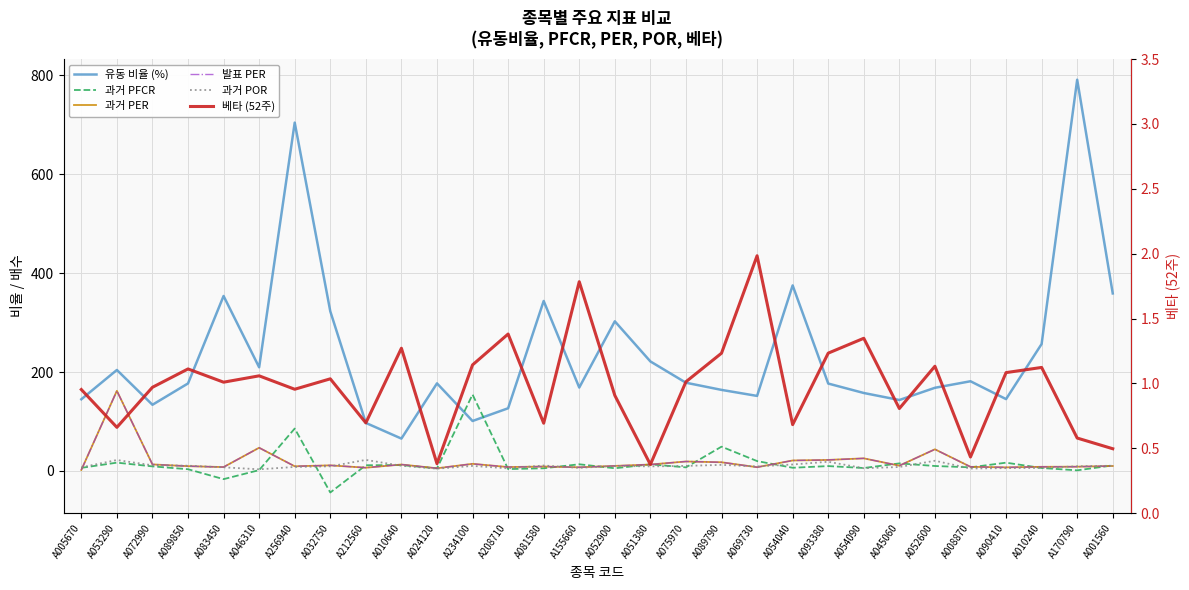

What is the maximum value shown in the chart?

791.1